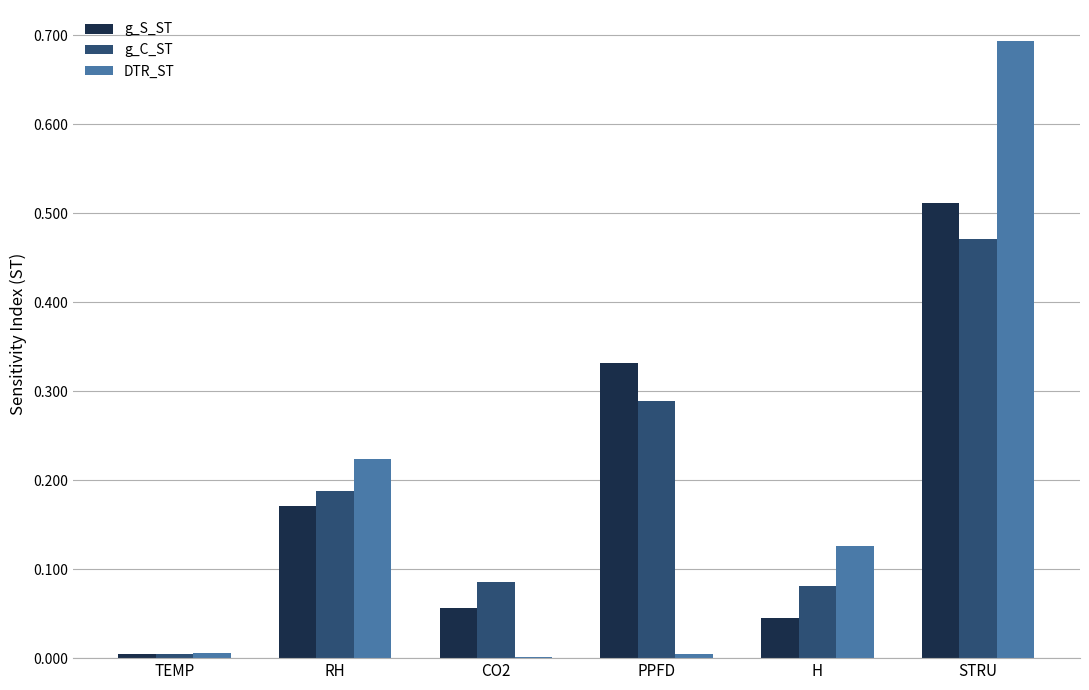

Which label corresponds to the largest value in the chart?

STRU